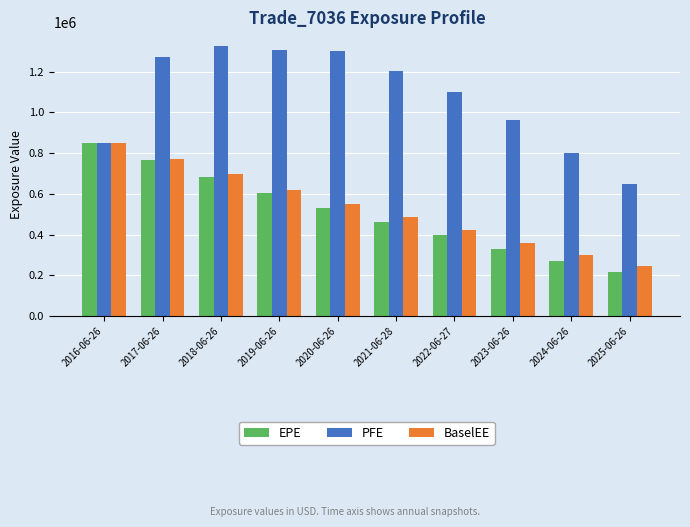

Are the bars horizontal?

No